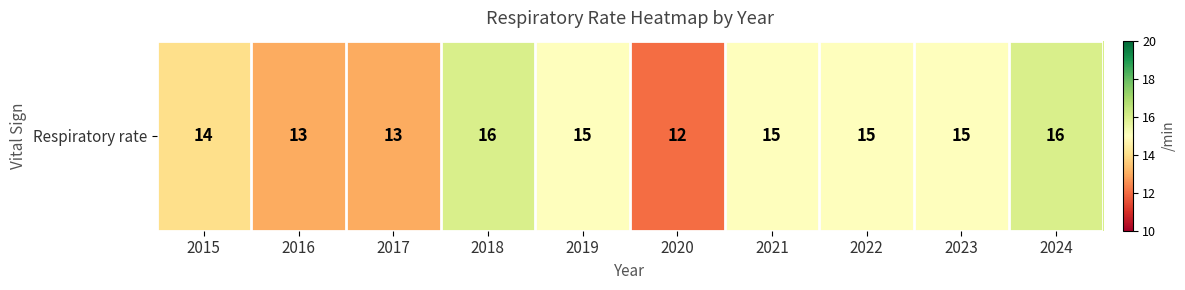

What is the smallest value displayed?

12